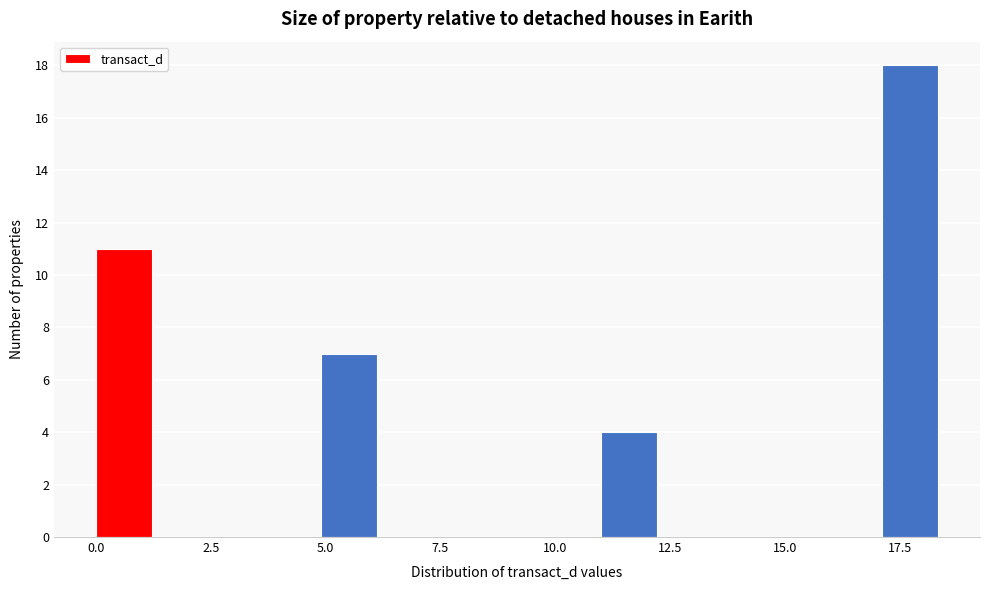

Read against the x-axis, roughly where is the centre of the tallest bar?

17.5